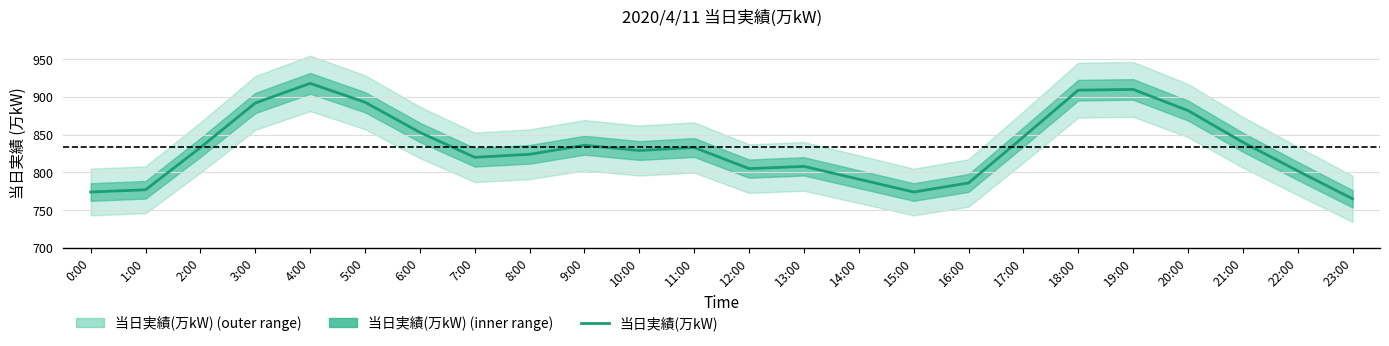

What is the maximum value shown in the chart?

918